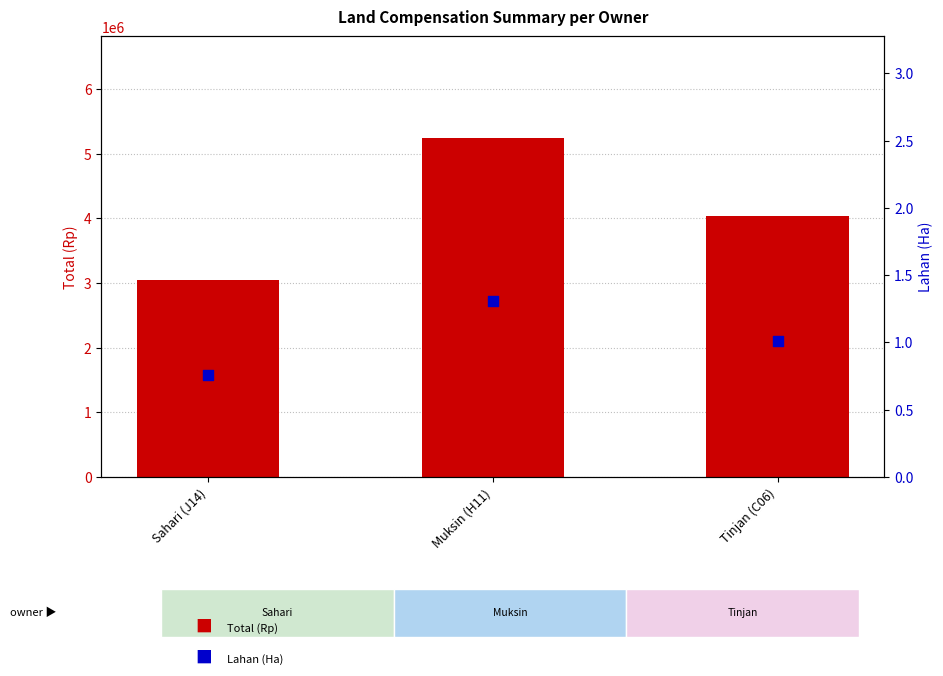

Which series has the largest total across all categories?

Total (Rp)